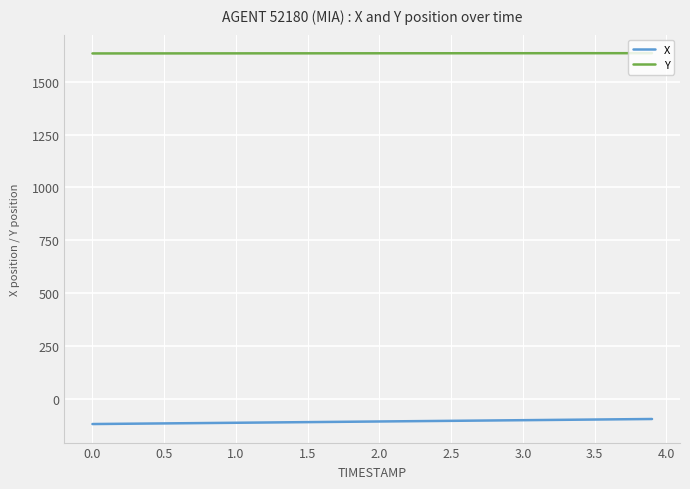

True or false: Y and X intersect in this chart.

False